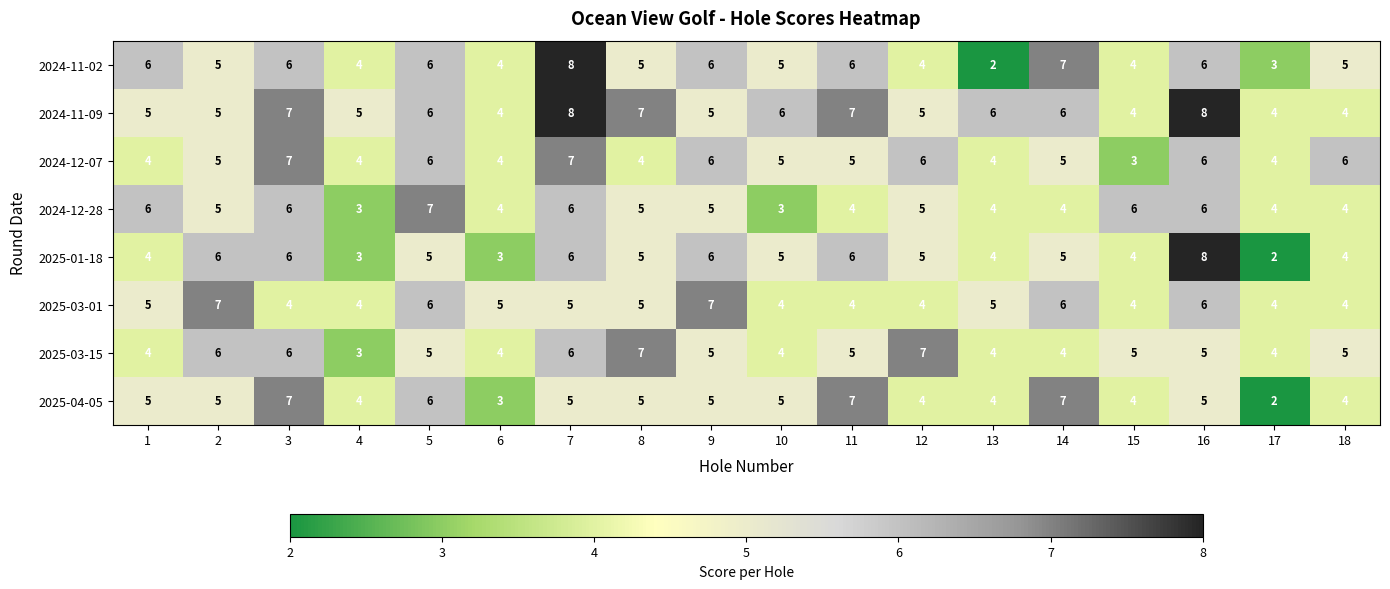

Is it true that 2024-11-02 equals 6 at 5?

True